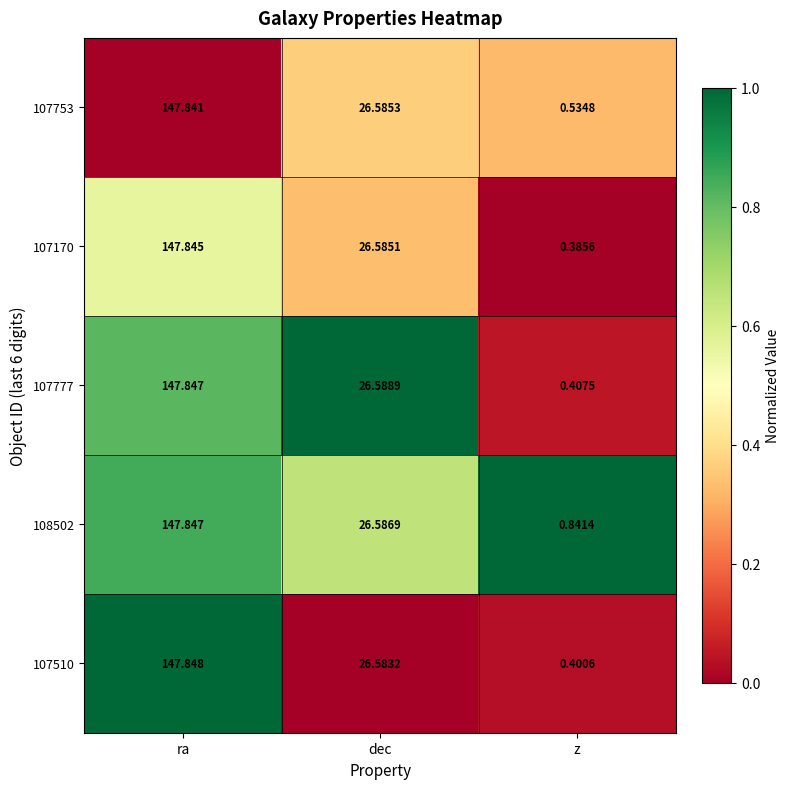

Where is 107777 nearest to the value 74?

dec